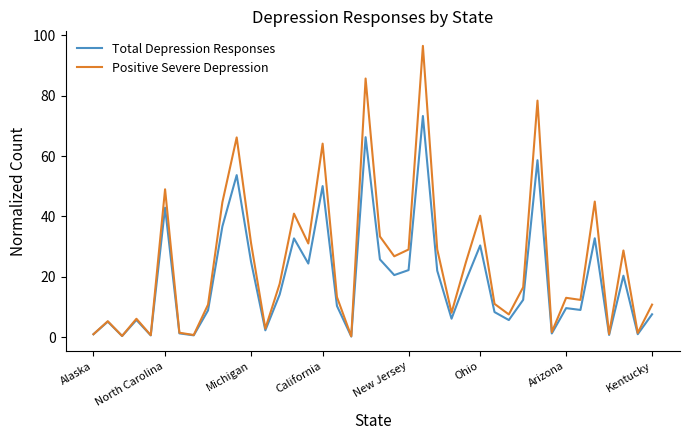

What is the difference between the second highest and second lowest values in the Total Depression Responses series?

65.8